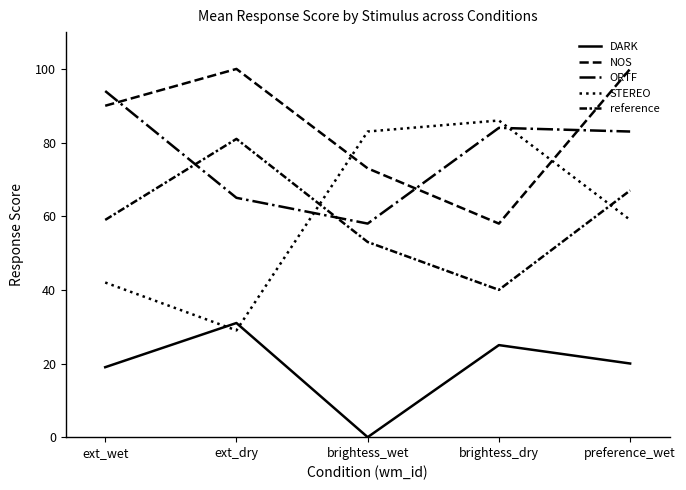

What is the total value across all series at ext_wet?

304